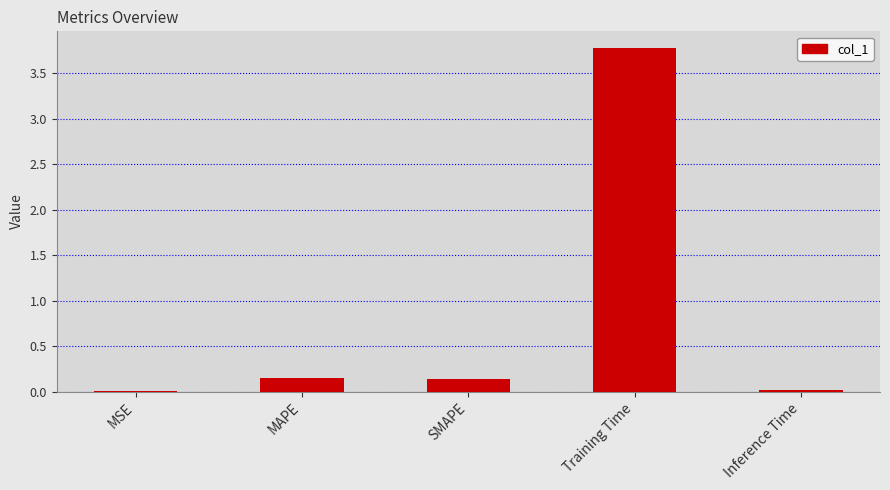

Which label corresponds to the largest value in the chart?

Training Time